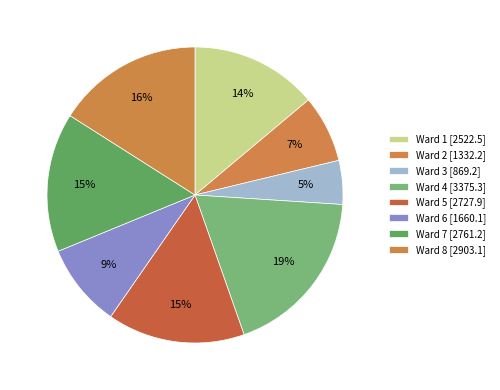

Is it true that Ward 6 is 1% of the pie?

False